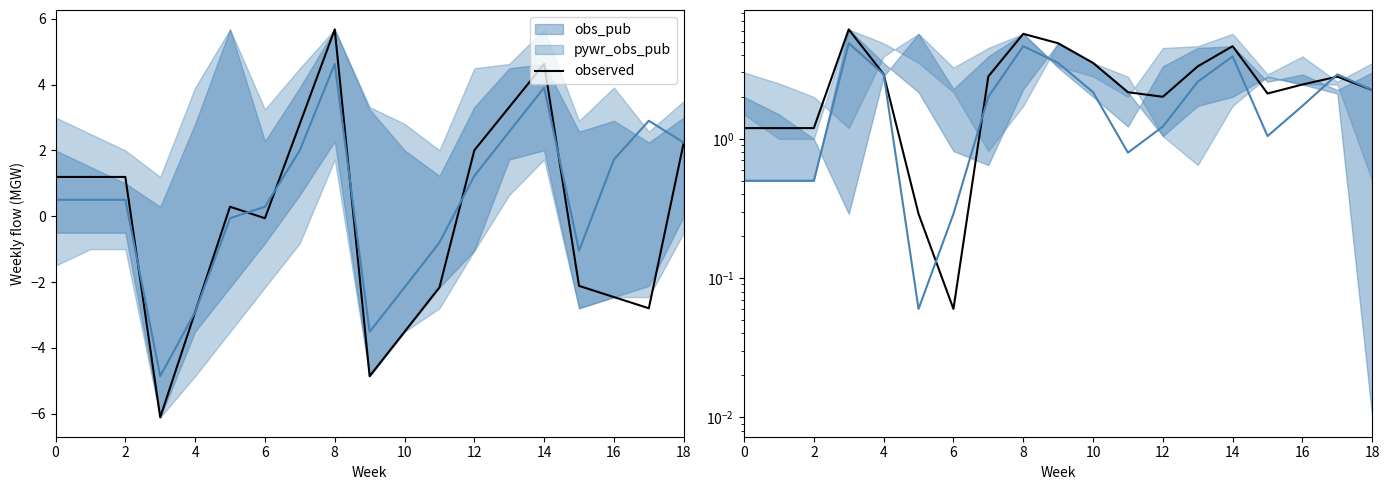

Count the number of values greater than 2.

14